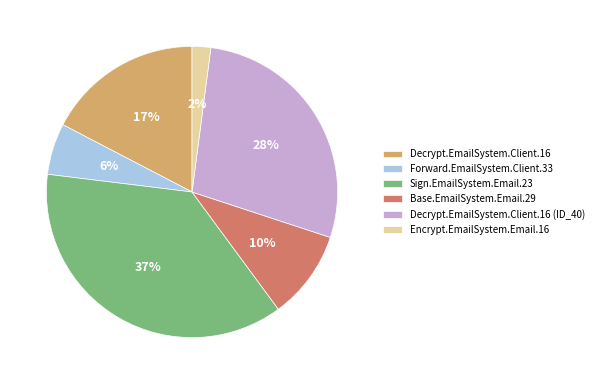

To the nearest percent, what percentage of the pie is Sign.EmailSystem.Email.23?

37%